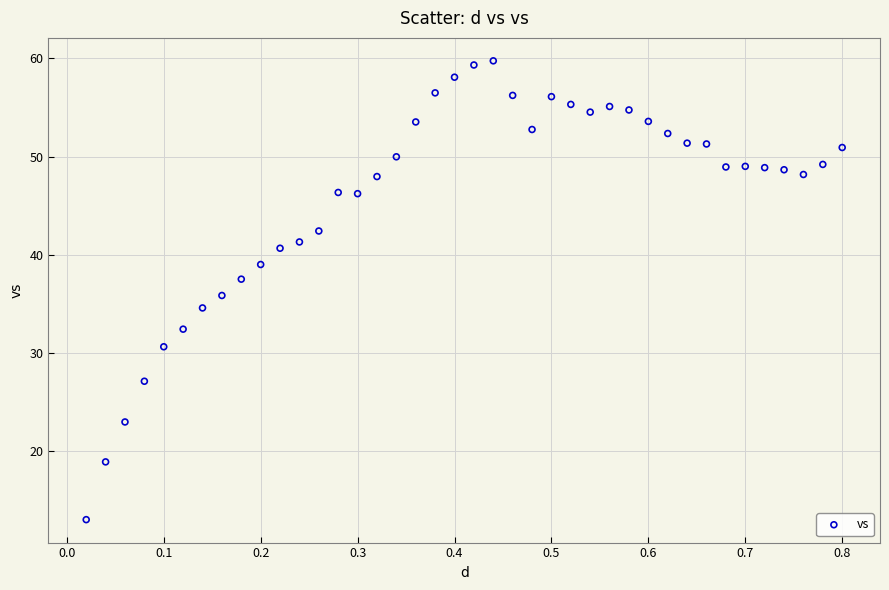

What is the range of Y values (max minus min)?

46.7